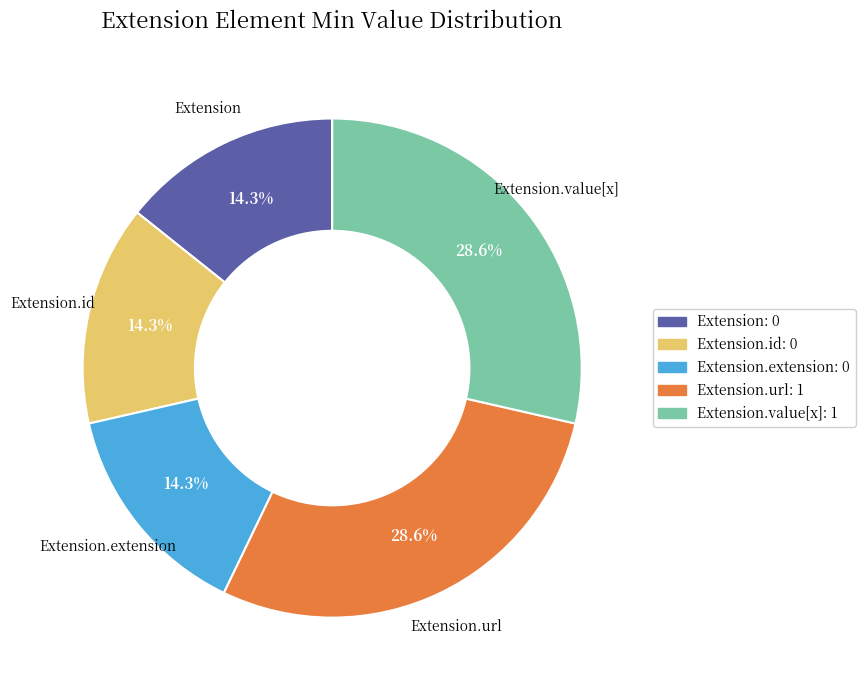

Does any single category account for the majority?

No